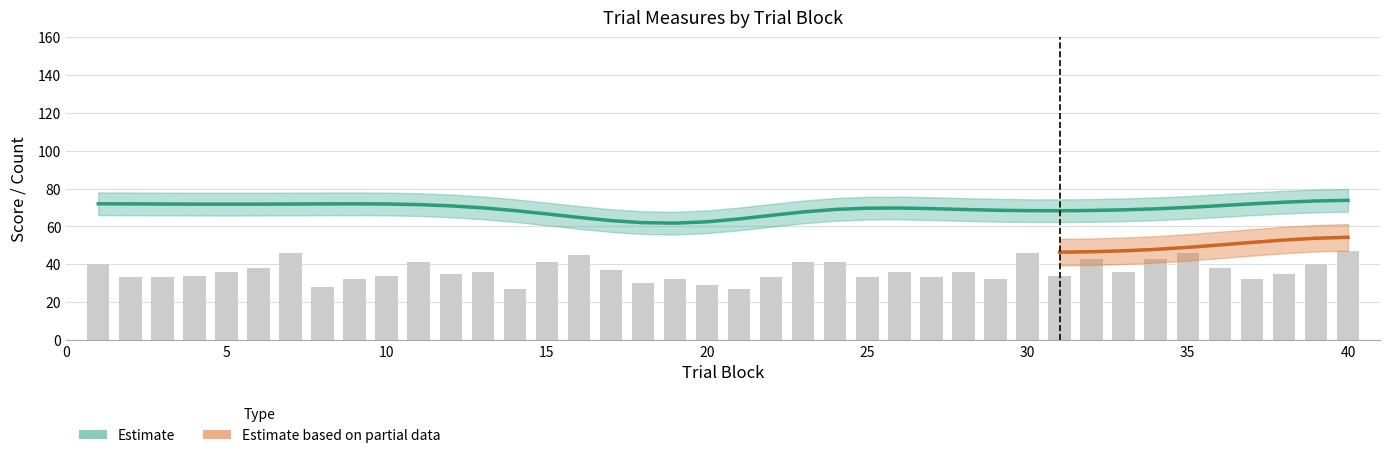

Count the number of categories in the chart.

40